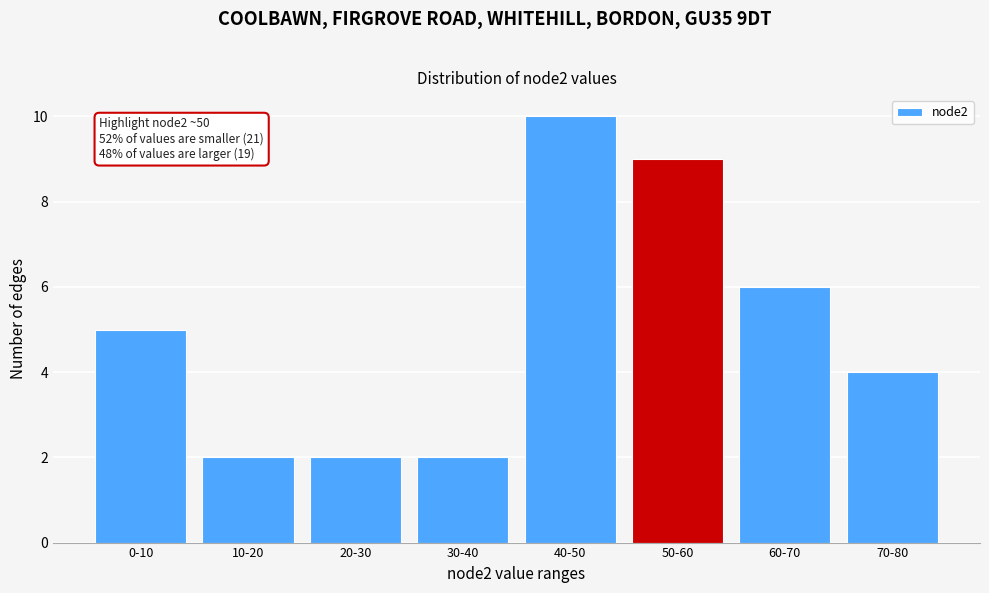

Reading left to right, what are all the values shown in this chart?

0-10=5	10-20=2	20-30=2	30-40=2	40-50=10	50-60=9	60-70=6	70-80=4